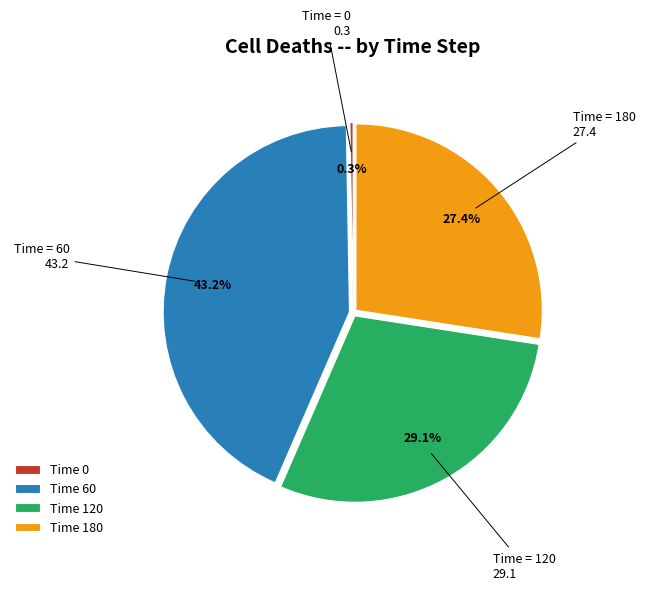

Is there a majority slice in this chart?

No